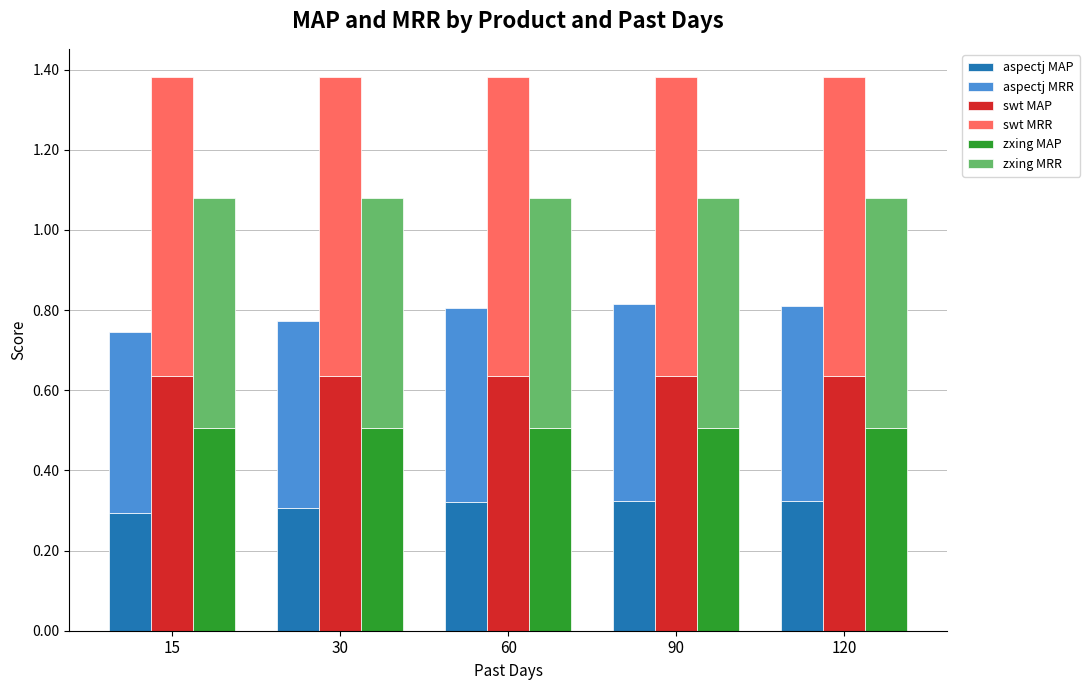

List the series in order of their peak value, lowest first.

aspectj MAP, aspectj MRR, zxing MAP, zxing MRR, swt MAP, swt MRR